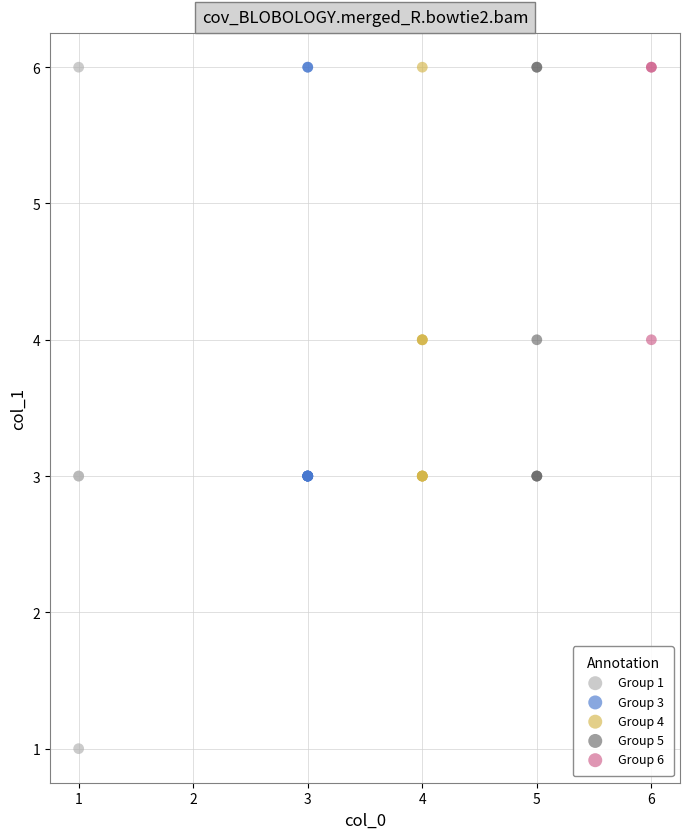

What are all the series names shown in the legend?

Group 1, Group 3, Group 4, Group 5, Group 6